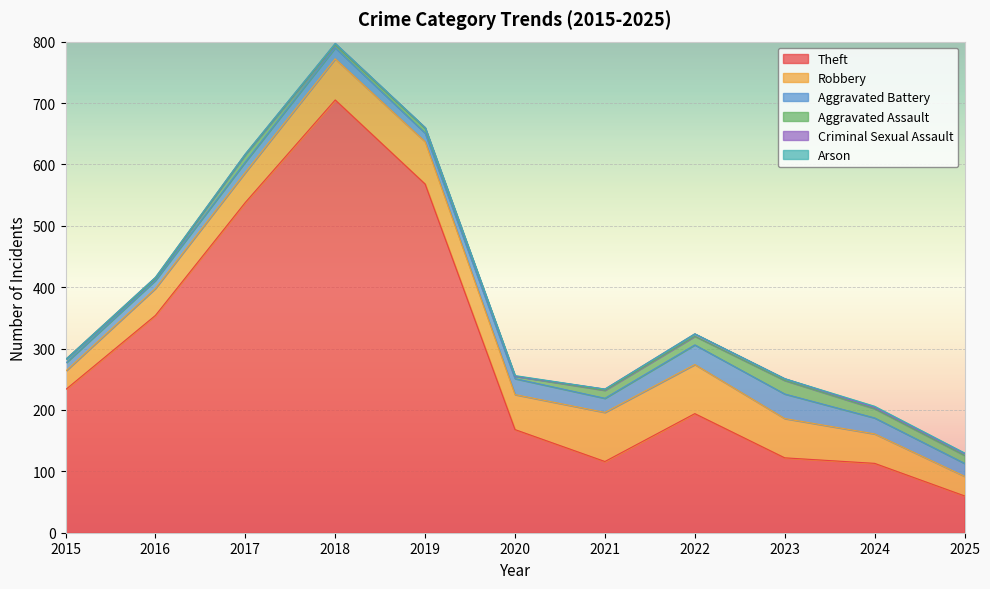

What is the spread (max minus min) of values at 2019?

568